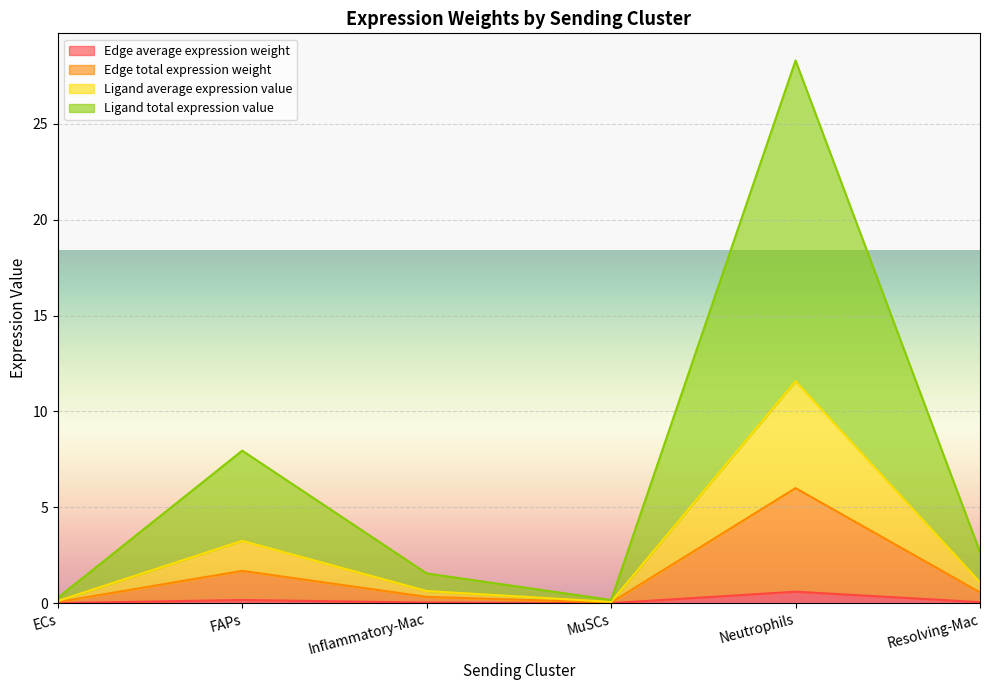

The Edge average expression weight series shows 0.0 at MuSCs. True or false?

True